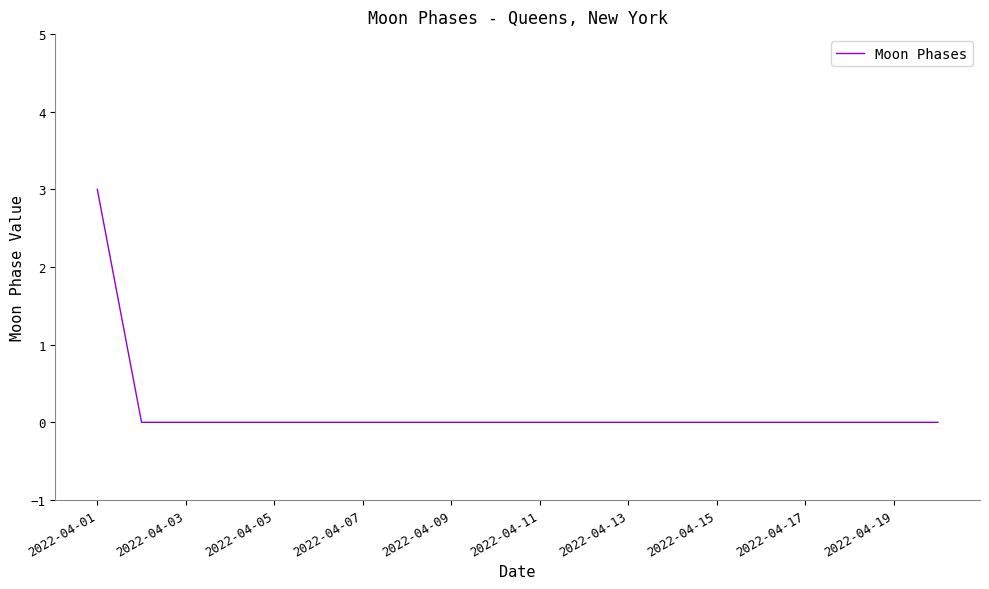

Reading left to right, extract all data points from this chart.

3	0	0	0	0	0	0	0	0	0	0	0	0	0	0	0	0	0	0	0